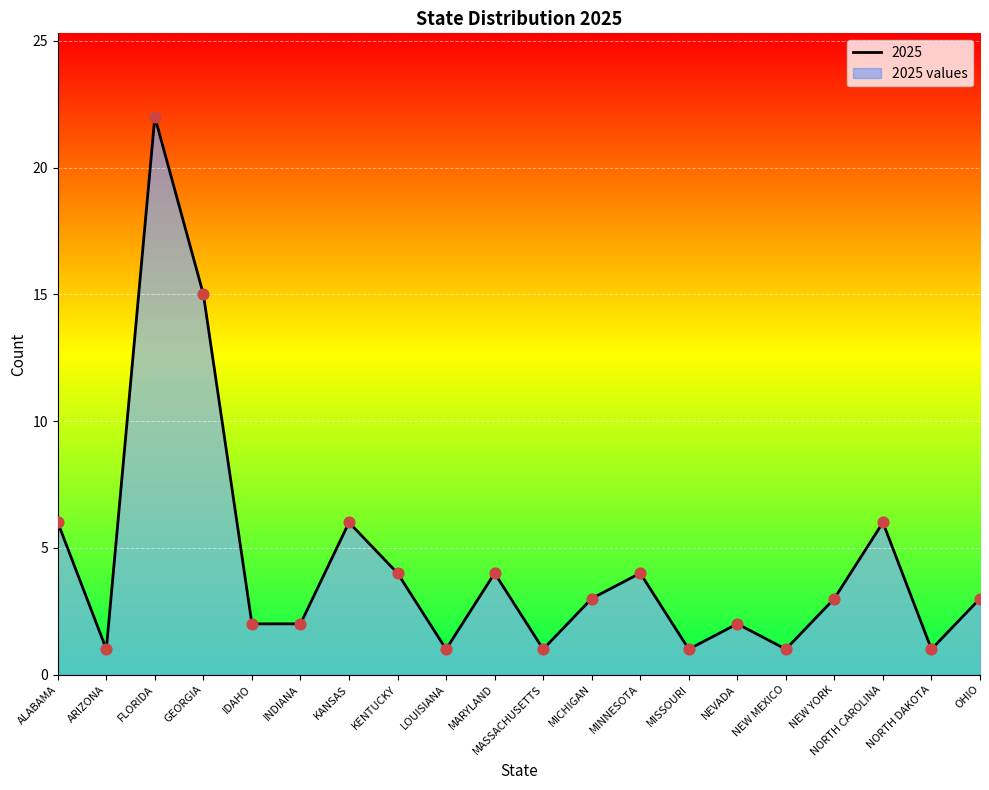

What is the change in value from LOUISIANA to NEVADA?

+1